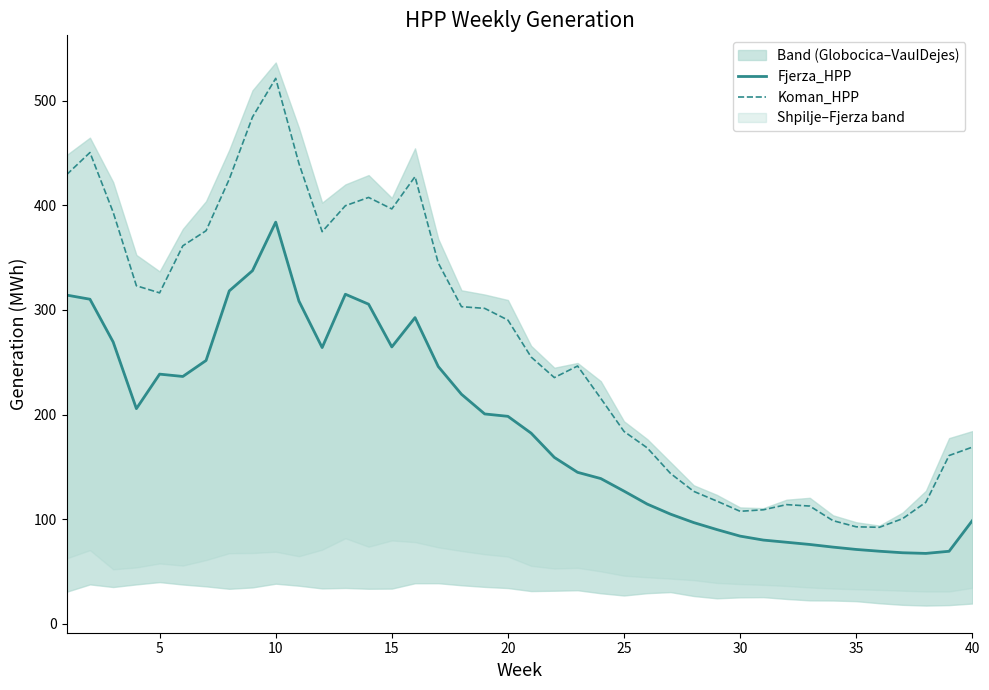

At how many categories does at least one series exceed 341?

15